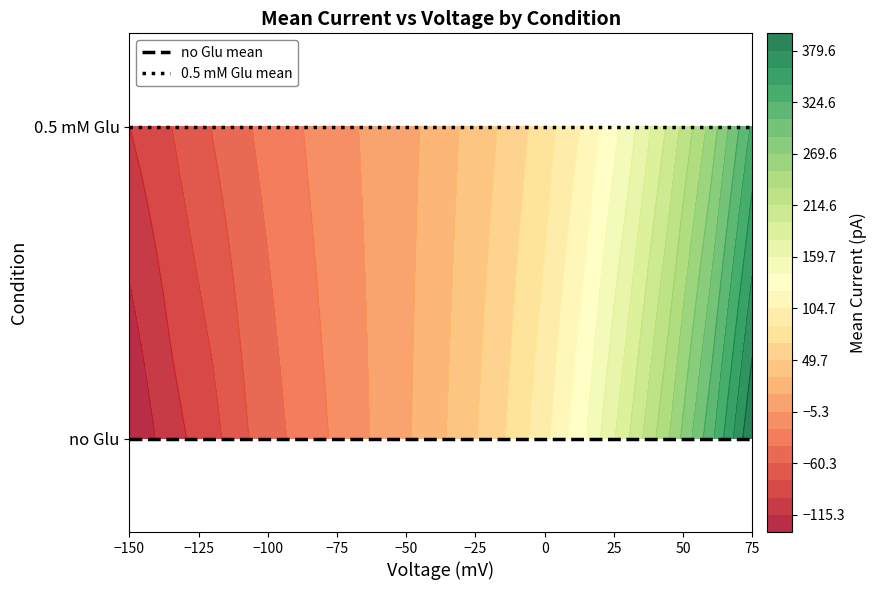

Which series has the largest total across all categories?

0.5 mM Glu mean